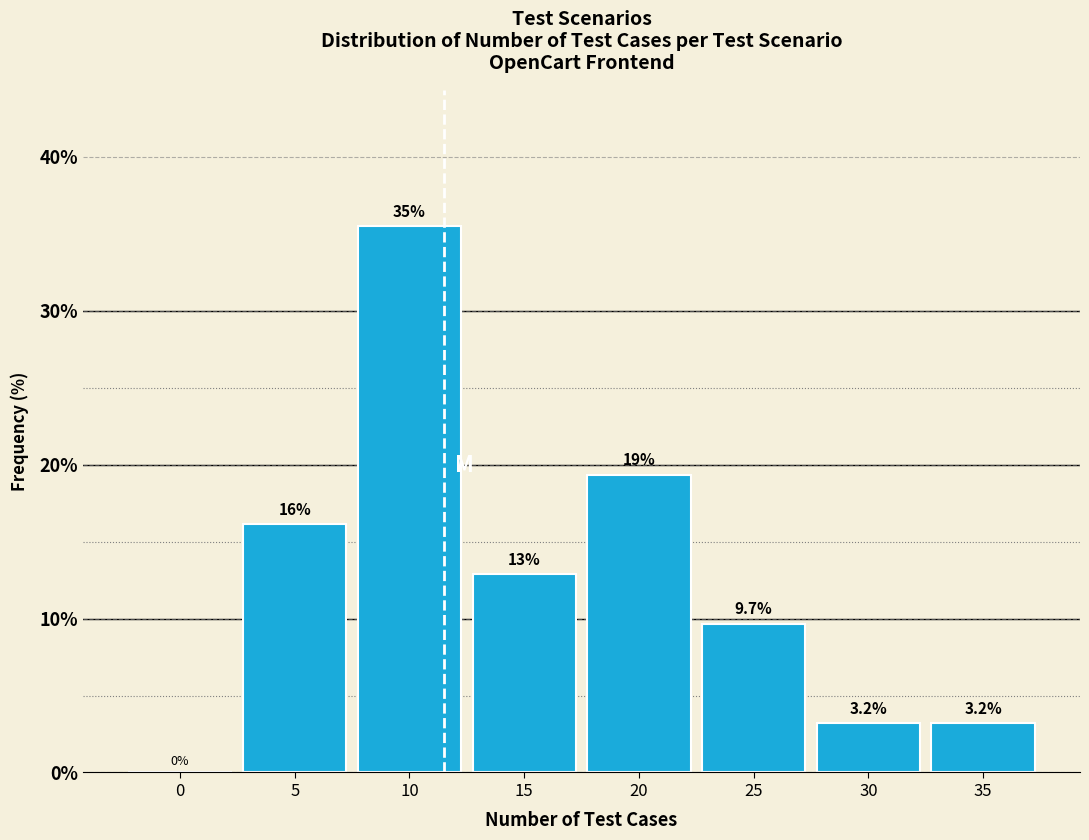

Reading left to right, what are all the values shown in this chart?

0=0.0	5=16.1	10=35.5	15=12.9	20=19.4	25=9.7	30=3.2	35=3.2